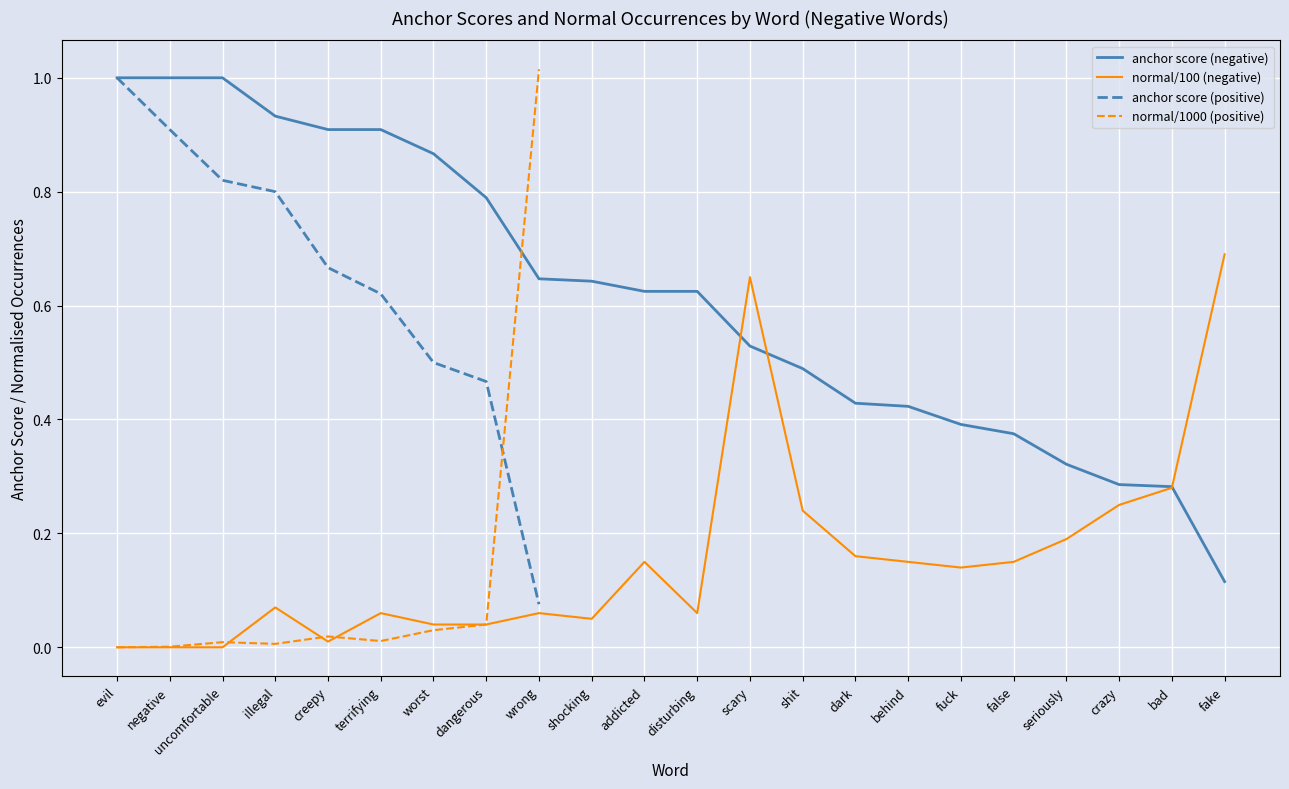

Where is anchor score (negative) nearest to the value 0?

fake